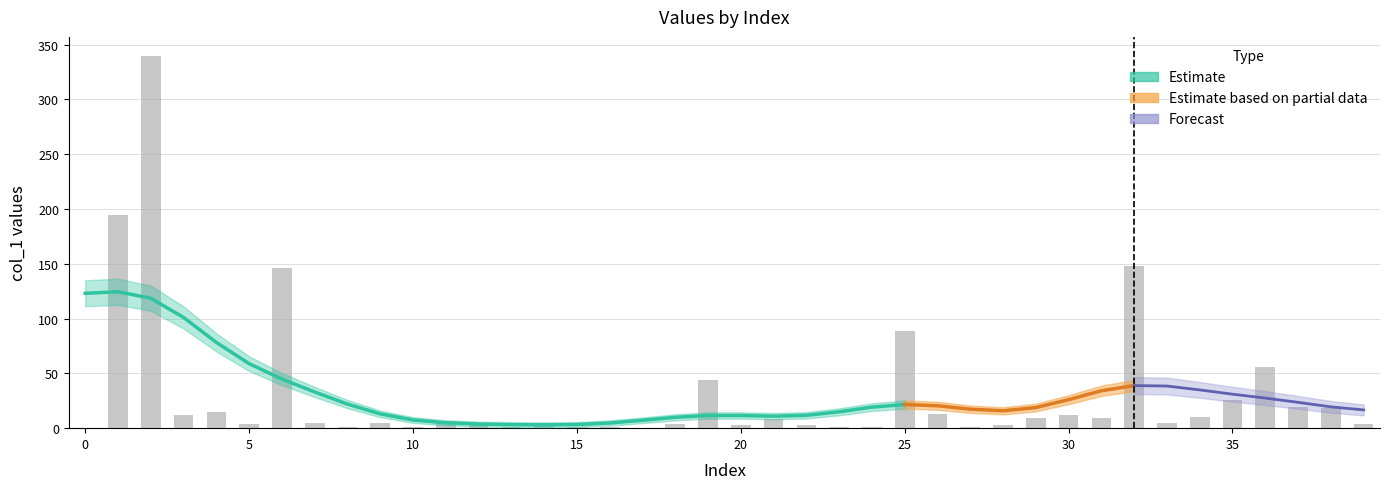

The chart shows a value of 148.4 at 32. True or false?

True